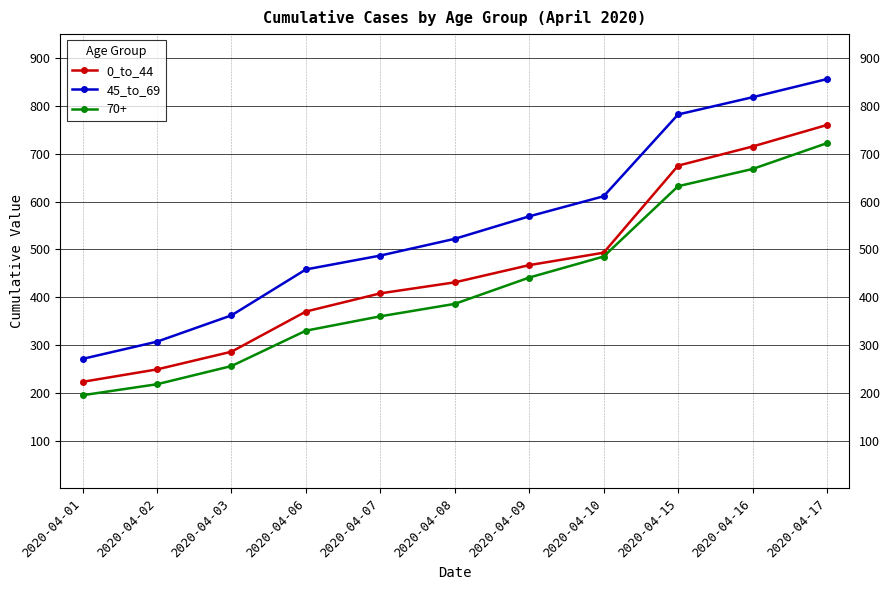

Rank the series by their average value, from highest to lowest.

45_to_69, 0_to_44, 70+